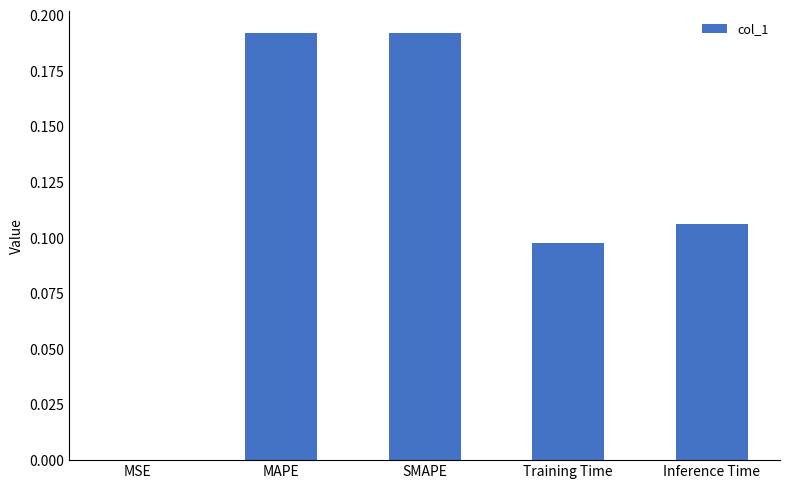

Which has a higher value, MSE or SMAPE?

SMAPE